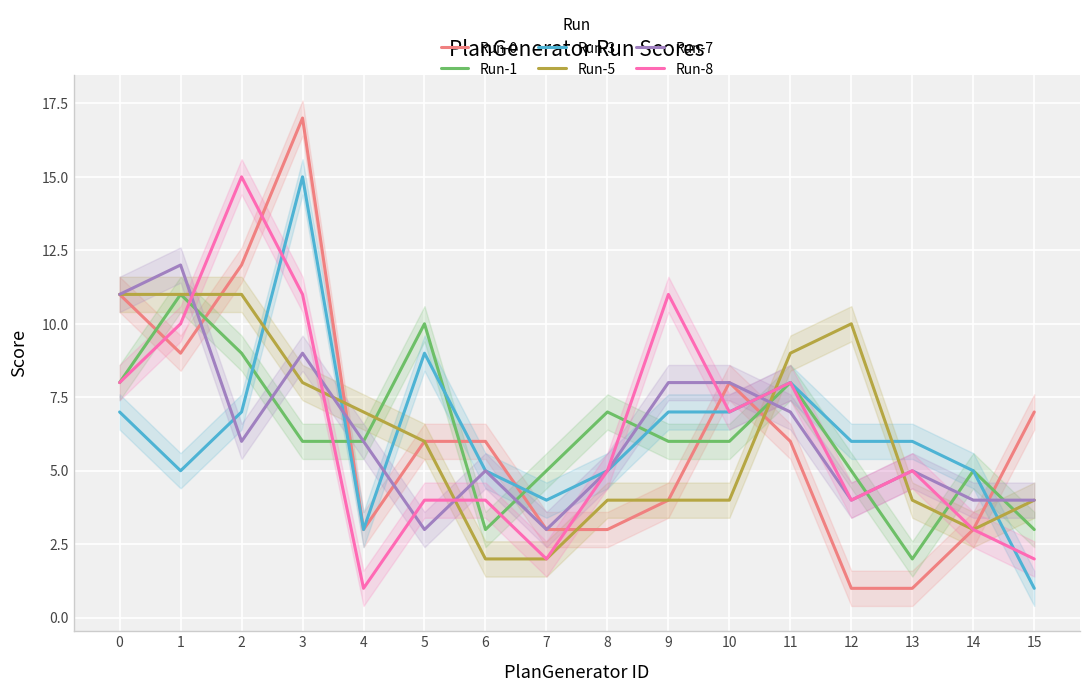

At which label is Run-7 closest to 7?

11